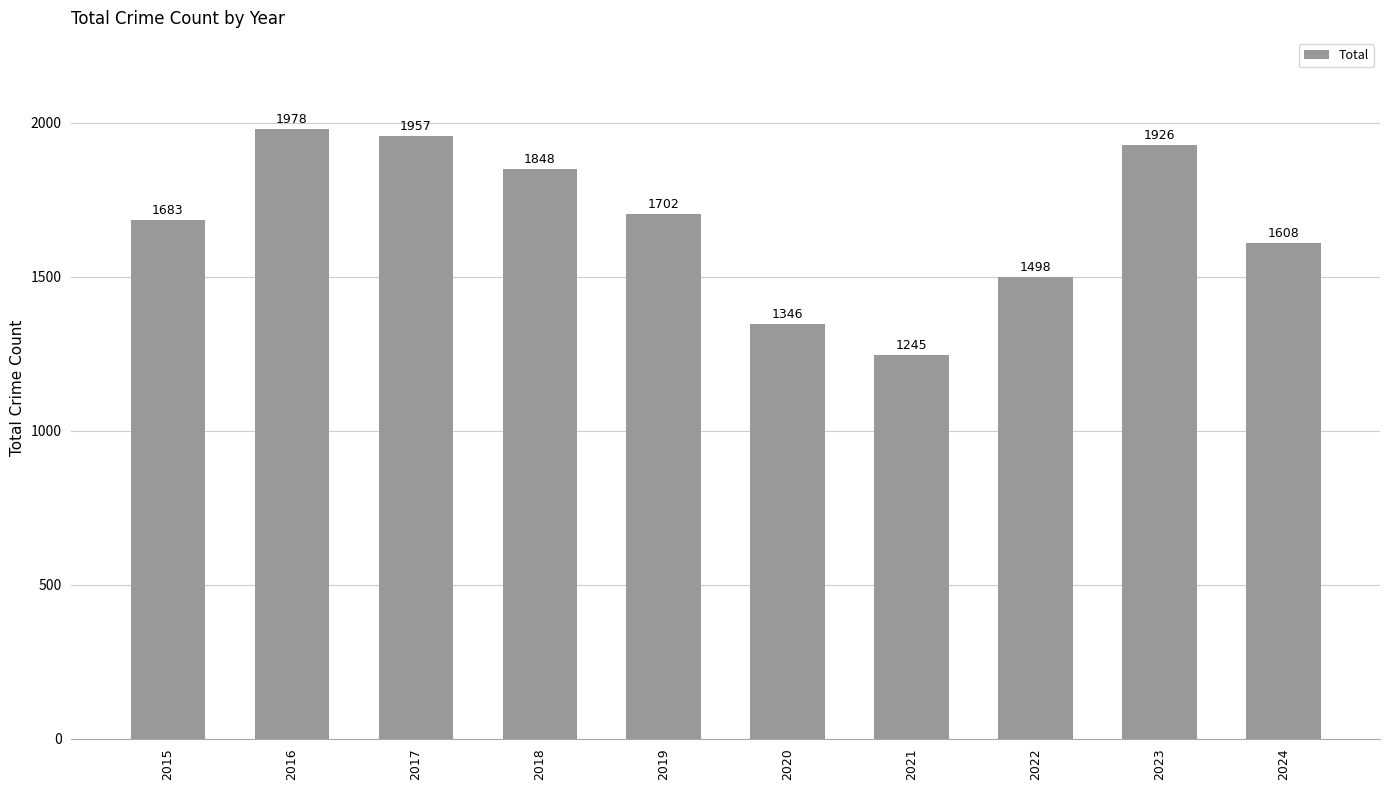

Reading right to left, extract all data points from this chart.

1608	1926	1498	1245	1346	1702	1848	1957	1978	1683